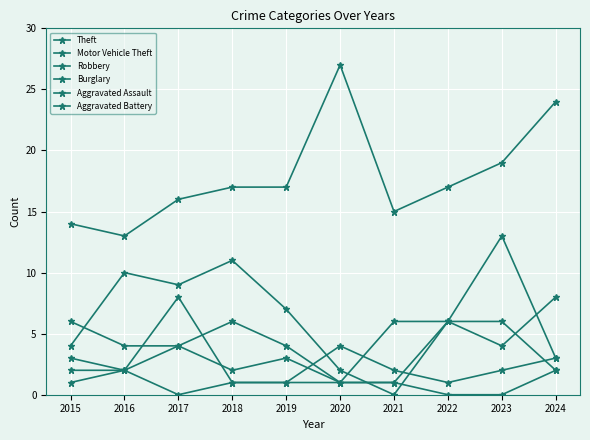

List the series in order of their peak value, highest first.

Theft, Motor Vehicle Theft, Burglary, Robbery, Aggravated Assault, Aggravated Battery